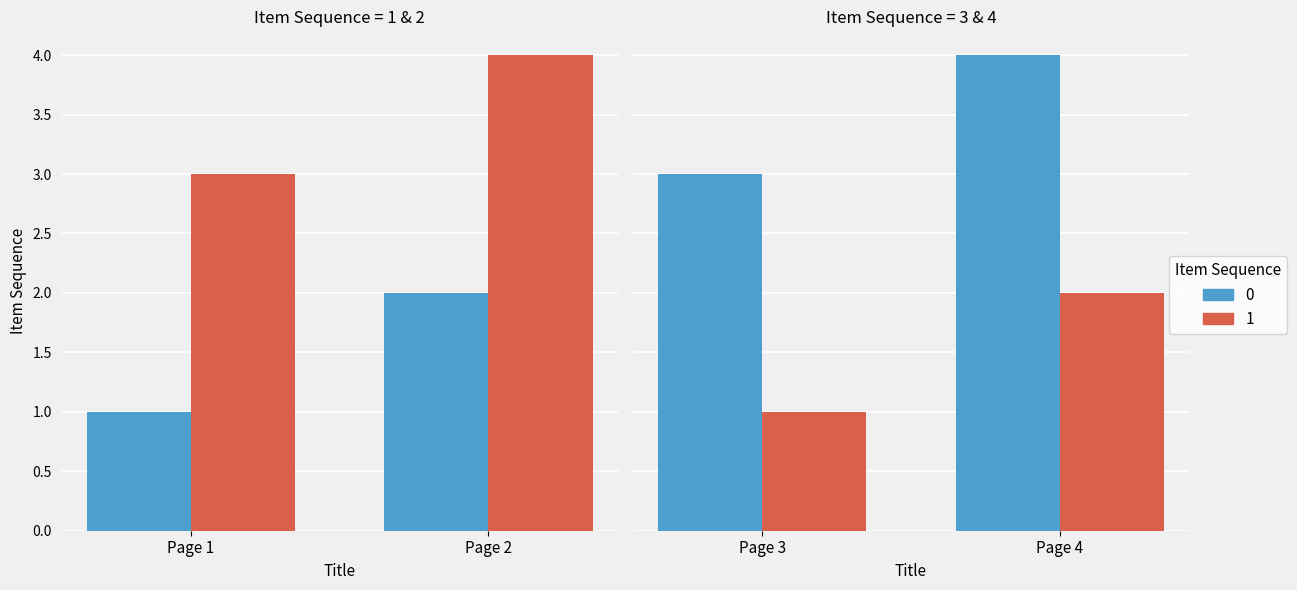

Which has a higher value, Page 2 or Page 1?

Page 2